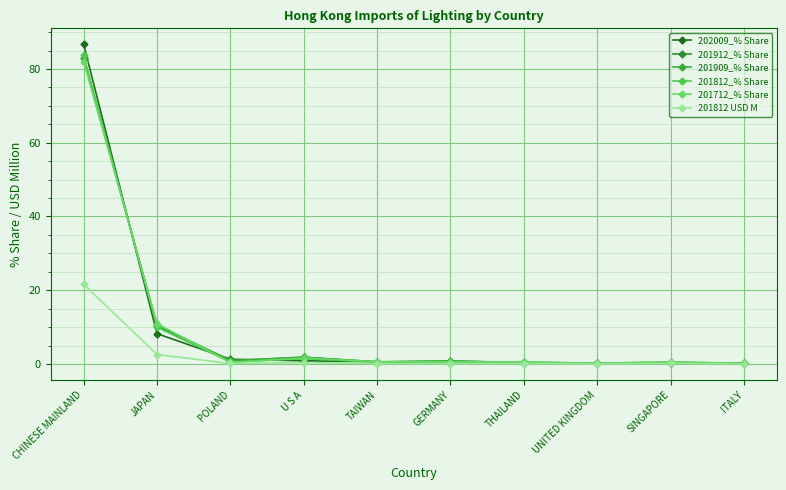

Reading left to right, what are all the values shown in this chart?

202009_% Share: 86.7	8.2	1.3	0.9	0.6	0.4	0.3	0.2	0.2	0.2
201912_% Share: 83.0	10.4	0.8	1.9	0.6	0.8	0.4	0.2	0.3	0.2
201909_% Share: 83.1	10.5	1.0	1.8	0.6	0.9	0.3	0.2	0.3	0.2
201812_% Share: 83.7	10.0	0.5	1.4	0.5	0.4	0.5	0.2	0.6	0.1
201712_% Share: 82.0	10.9	0.4	1.6	0.6	0.6	0.6	0.2	0.6	0.2
201812 USD M: 21.6	2.6	0.1	0.4	0.1	0.1	0.1	0.1	0.1	0.0